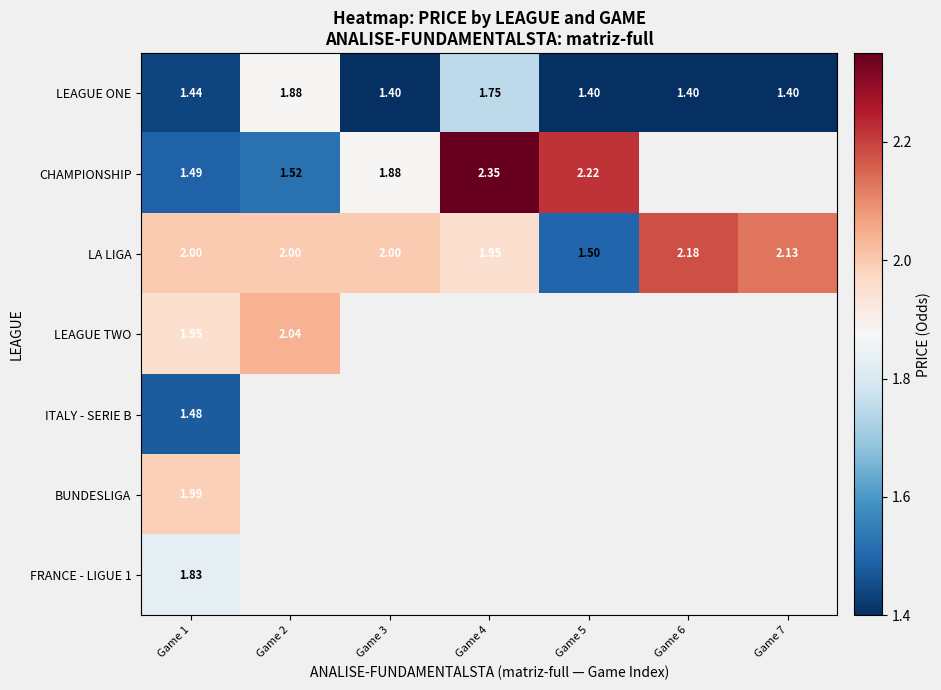

What is the maximum value shown in the chart?

2.4